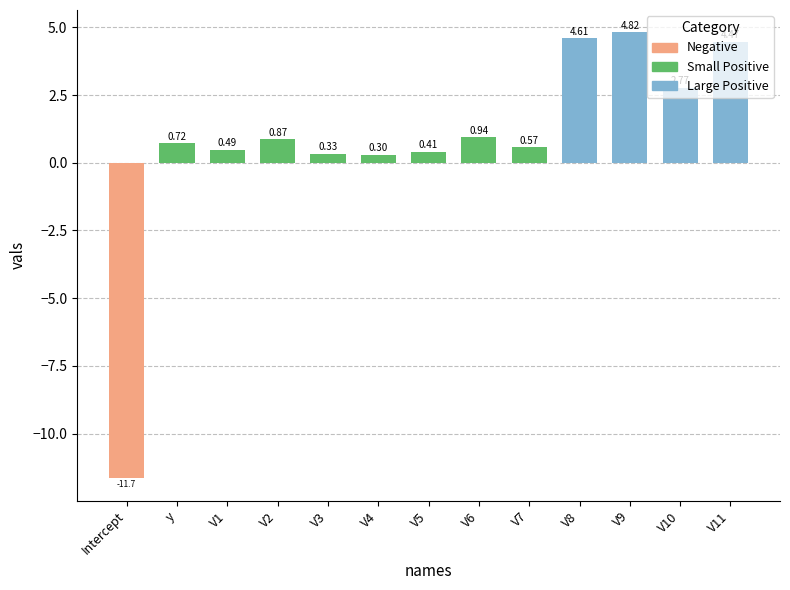

What is the change in value from V6 to V11?

+3.5